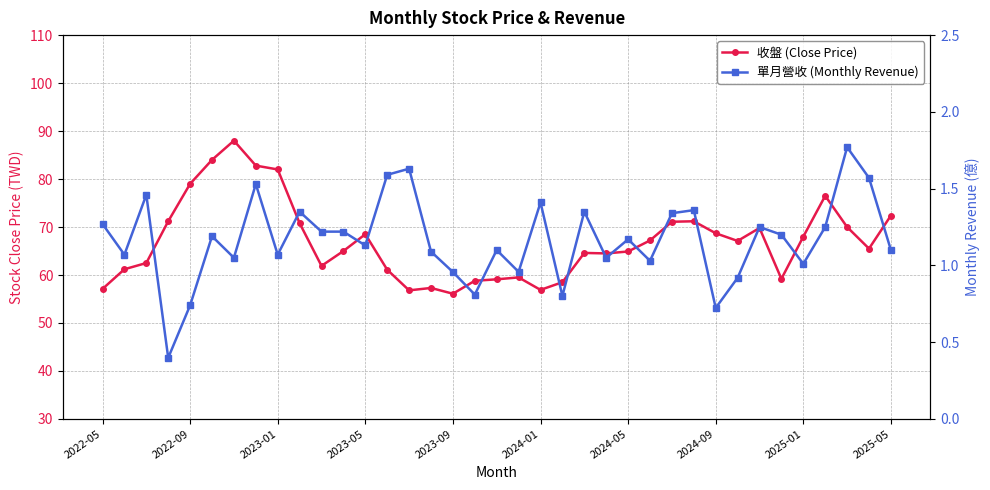

List the series in order of their peak value, highest first.

收盤 (Close Price), 單月營收 (Monthly Revenue)